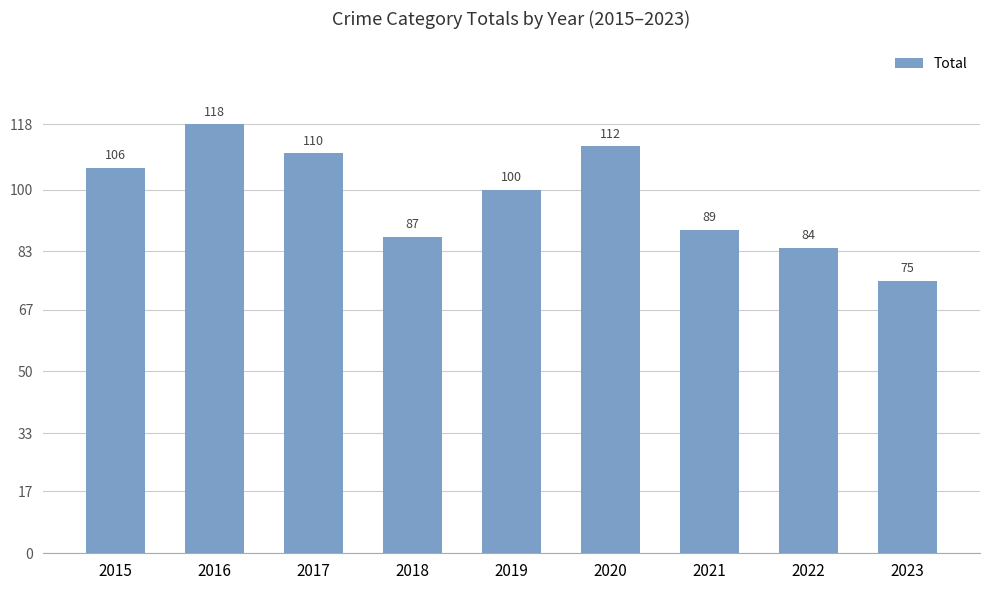

Reading left to right, list all the values displayed in this chart.

106	118	110	87	100	112	89	84	75